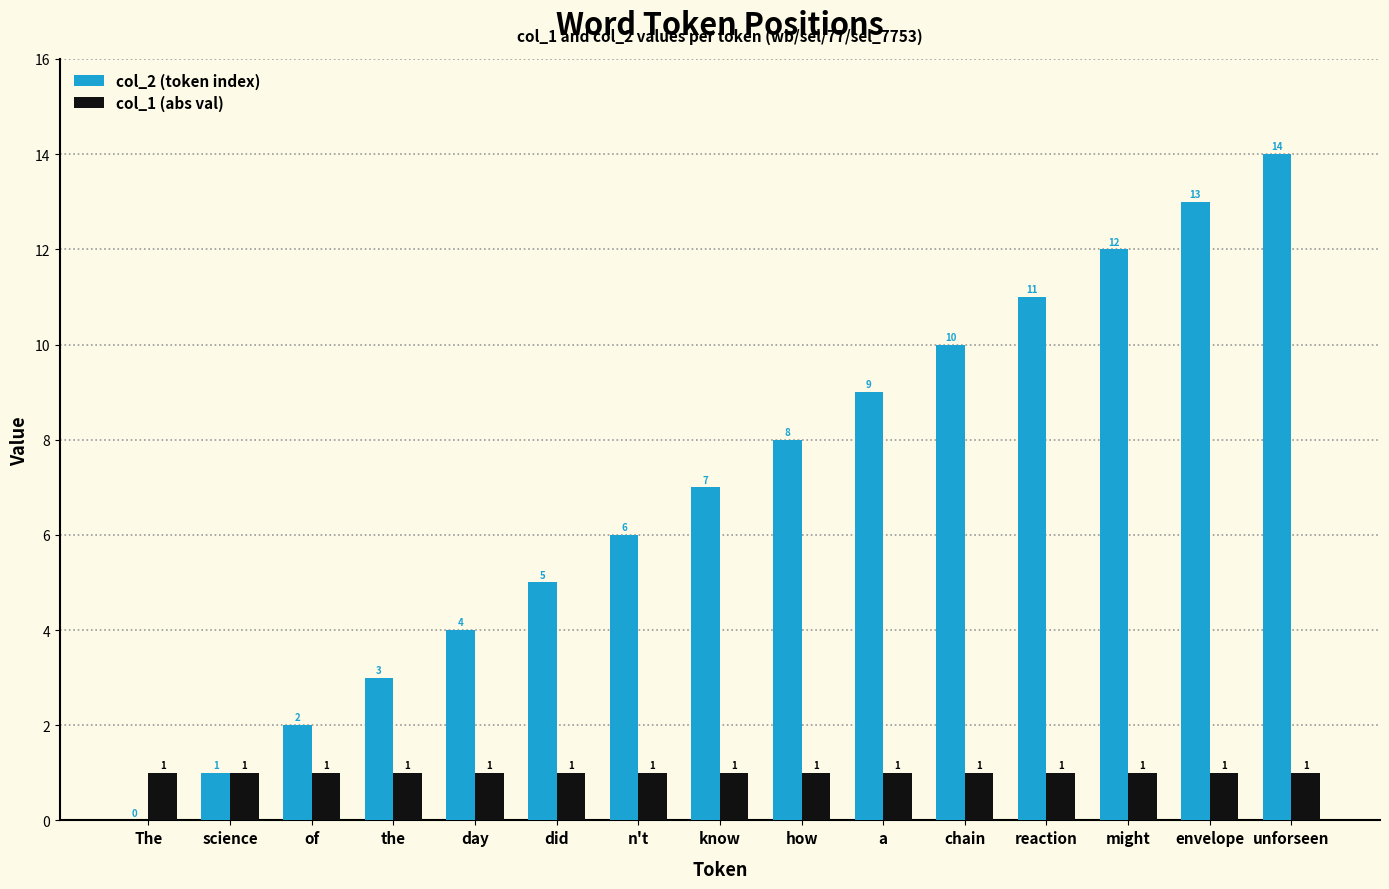

Where is col_2 (token index) nearest to the value 7?

know